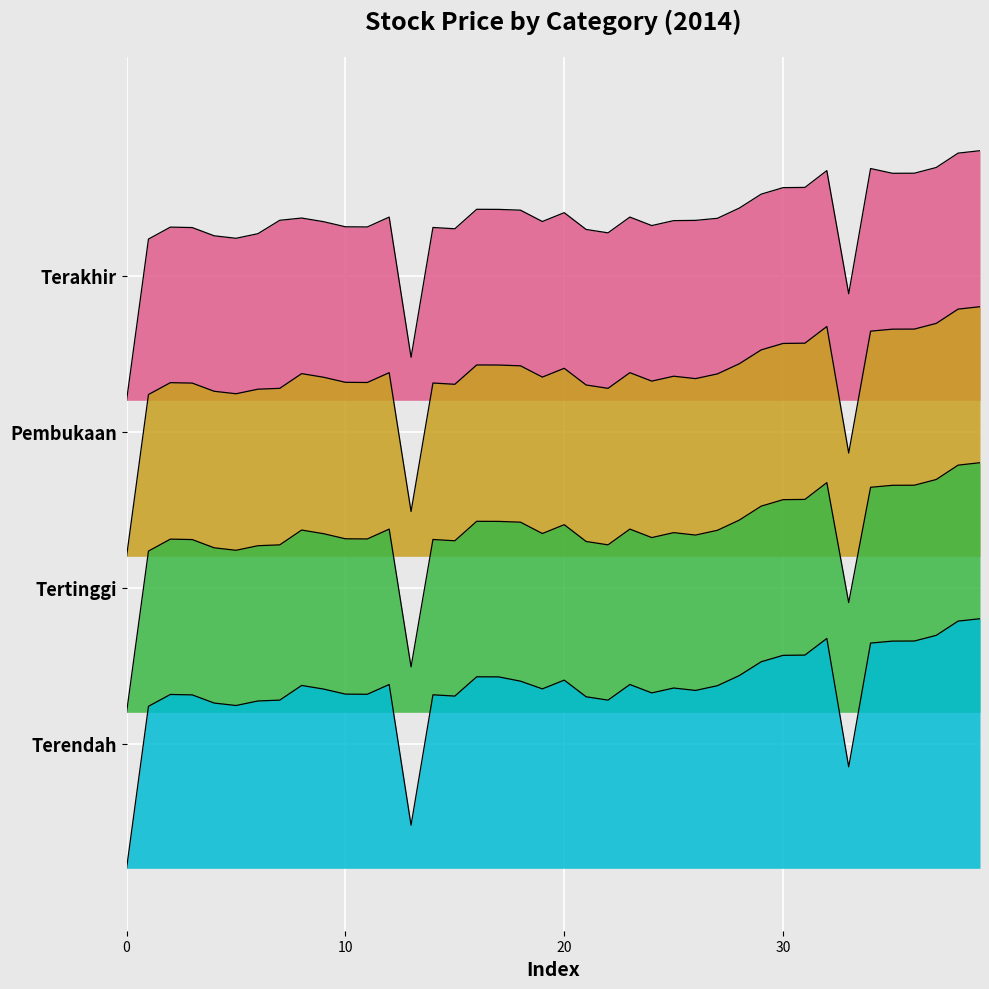

Is the value of Tertinggi at 2014-01-13 greater than the value of Terakhir at 2014-01-06?

No